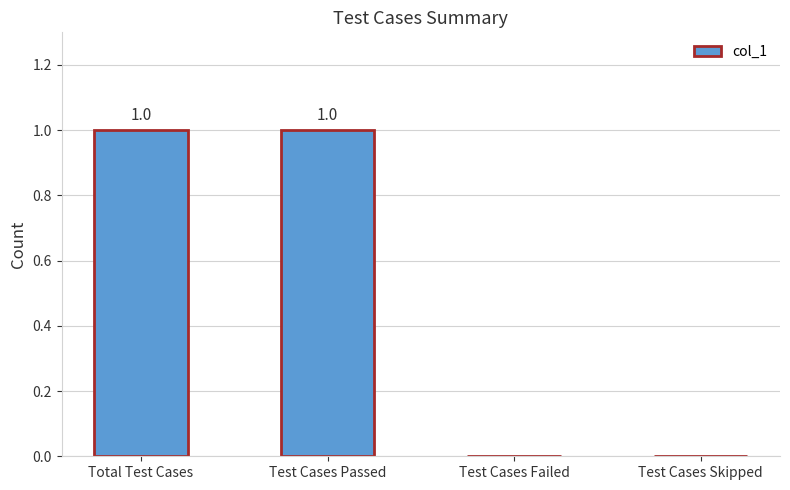

Which has a higher value, Test Cases Failed or Test Cases Passed?

Test Cases Passed